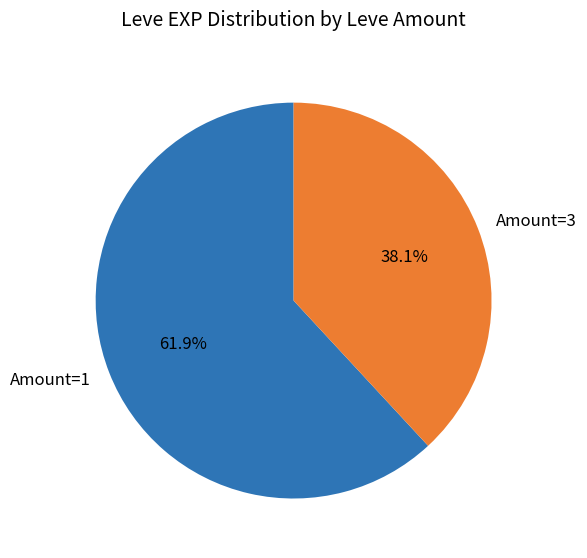

How much of the chart is everything except Amount=1?

38.1%